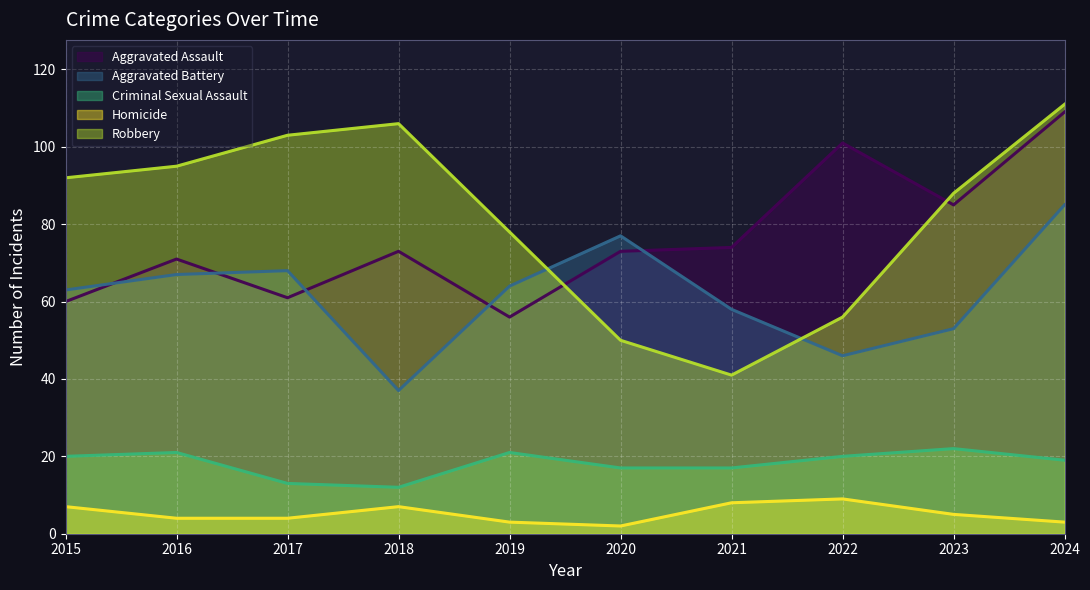

How many Criminal Sexual Assault values are between 17 and 21?

7